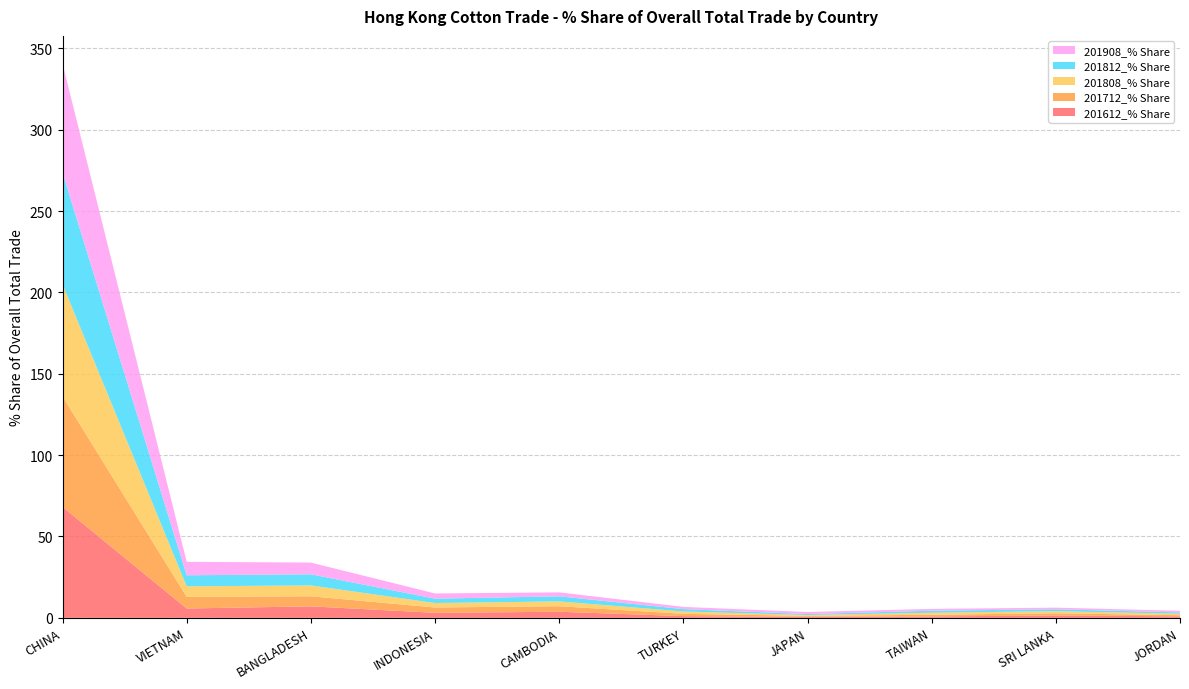

Reading left to right, transcribe all the data shown in this chart.

201612_% Share: CHINA=68.2	VIETNAM=5.7	BANGLADESH=7.1	INDONESIA=3.1	CAMBODIA=3.7	TURKEY=1.1	JAPAN=0.6	TAIWAN=0.9	SRI LANKA=1.4	JORDAN=0.9
201712_% Share: CHINA=67.9	VIETNAM=7.2	BANGLADESH=6.2	INDONESIA=3.3	CAMBODIA=3.4	TURKEY=1.4	JAPAN=0.6	TAIWAN=1.0	SRI LANKA=1.4	JORDAN=0.7
201808_% Share: CHINA=68.9	VIETNAM=6.5	BANGLADESH=6.7	INDONESIA=2.7	CAMBODIA=3.0	TURKEY=1.5	JAPAN=0.5	TAIWAN=1.3	SRI LANKA=1.3	JORDAN=0.9
201812_% Share: CHINA=68.6	VIETNAM=6.8	BANGLADESH=6.8	INDONESIA=2.7	CAMBODIA=3.1	TURKEY=1.4	JAPAN=0.6	TAIWAN=1.2	SRI LANKA=1.2	JORDAN=0.8
201908_% Share: CHINA=67.0	VIETNAM=8.3	BANGLADESH=7.2	INDONESIA=3.2	CAMBODIA=2.4	TURKEY=1.4	JAPAN=1.3	TAIWAN=1.1	SRI LANKA=1.0	JORDAN=1.0